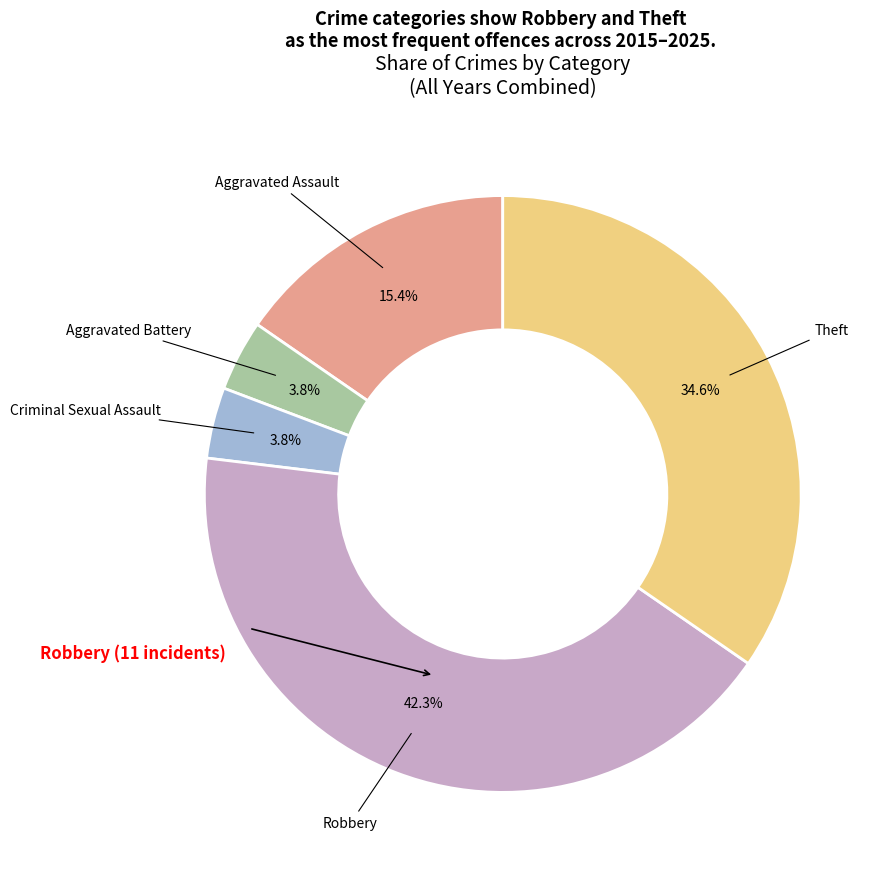

Count the number of slices in the pie.

5